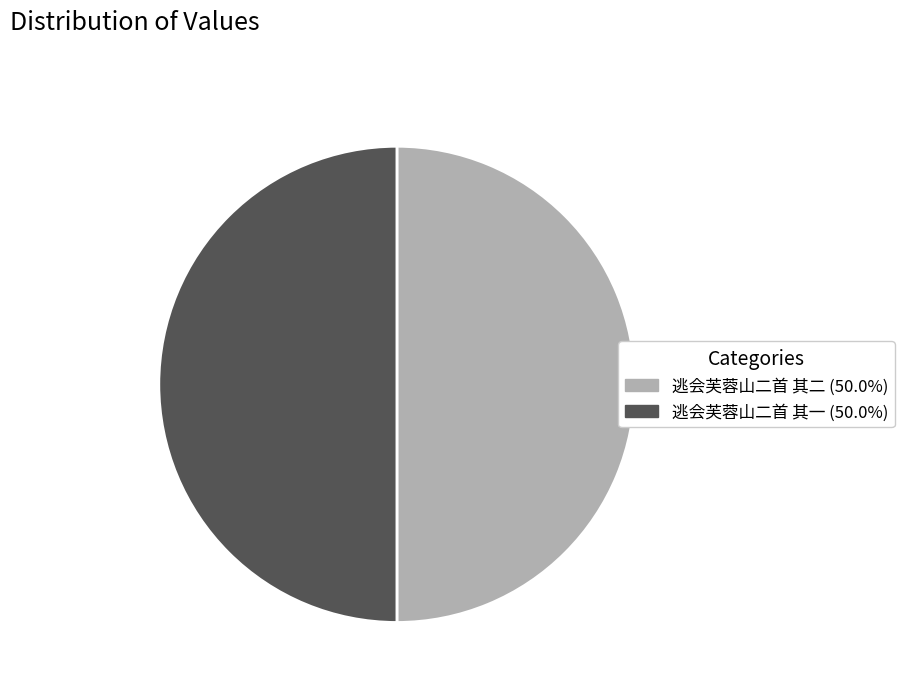

Approximately how many times larger is the value at 逃会芙蓉山二首 其二 compared to 逃会芙蓉山二首 其一?

1.0